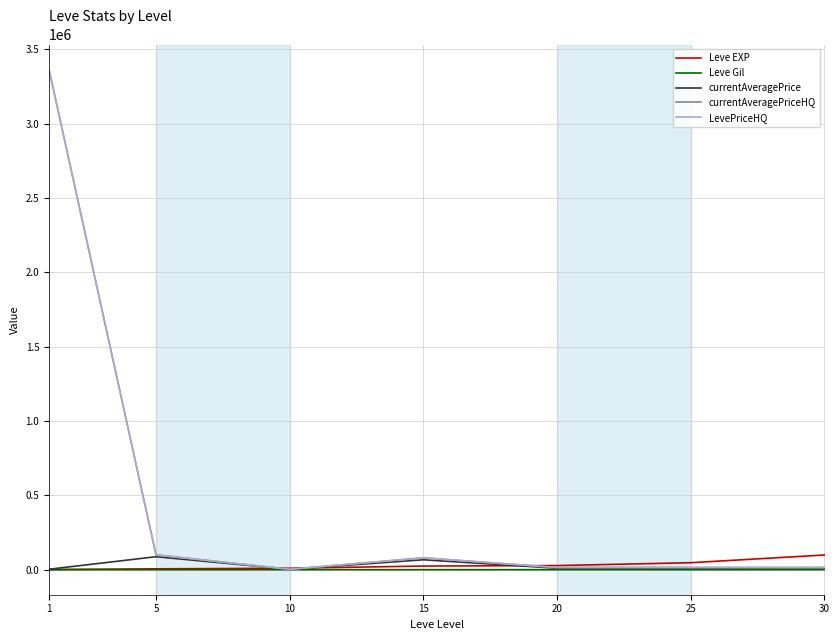

The value of LevePriceHQ at 20 is 3079. True or false?

False